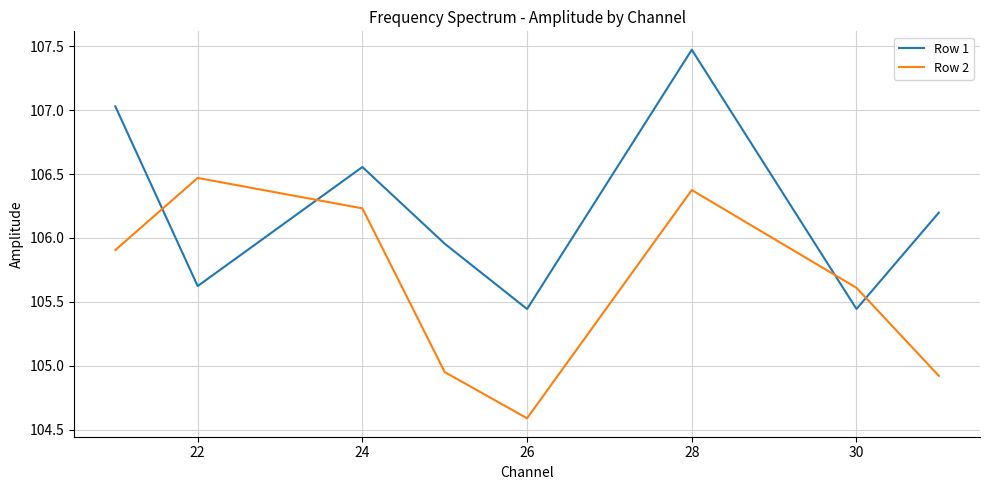

True or false: Row 1 and Row 2 intersect in this chart.

True